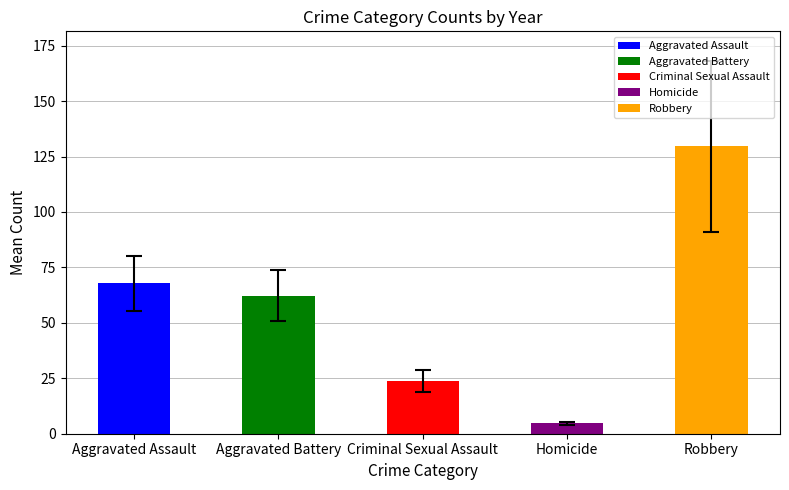

What value does the Aggravated Assault series have at 2018, to the nearest 10?

70